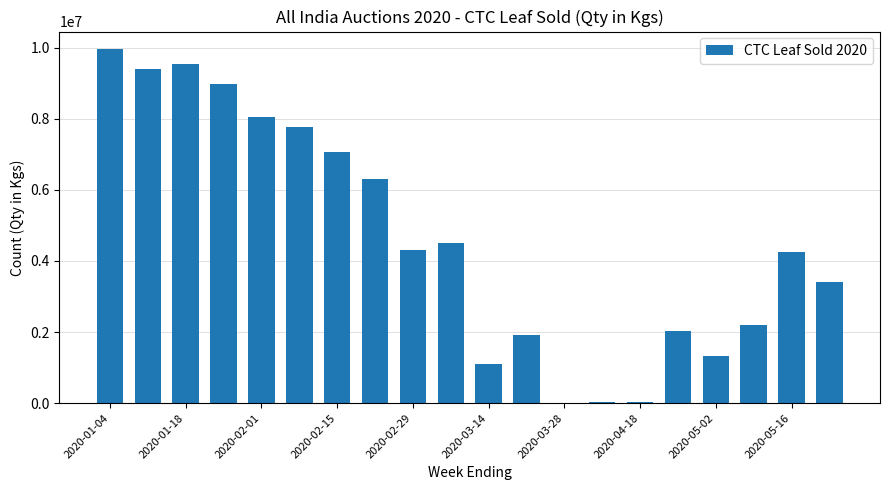

What is the sum of all values?

92201769.1